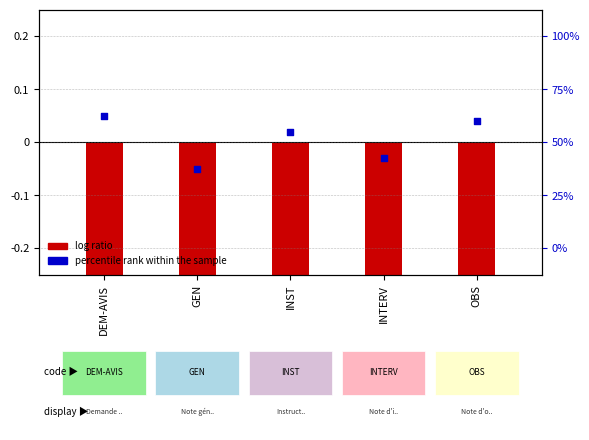

Is the value of Level (centered) at OBS greater than the value of percentile rank within the sample at INST?

No